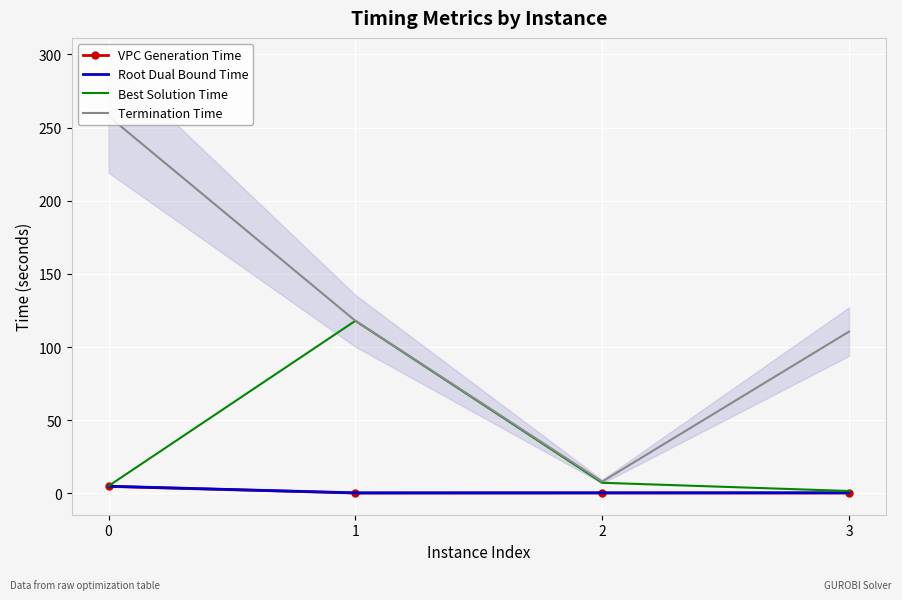

At which category does Root Dual Bound Time reach its first local valley?

1